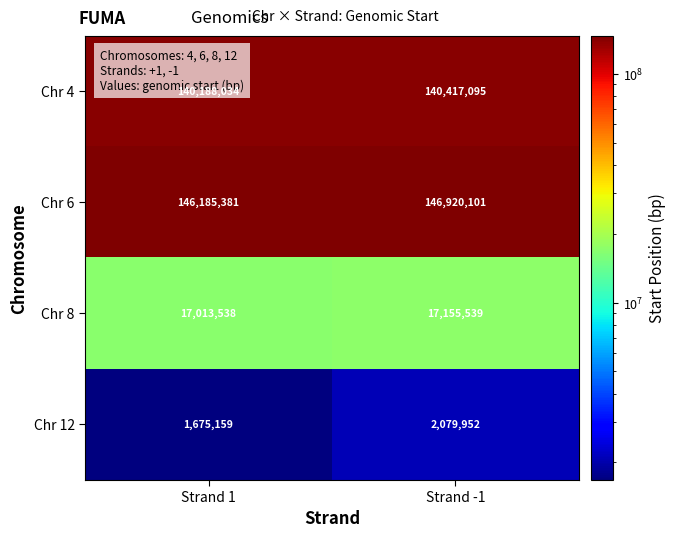

What is the greatest value displayed?

146920101